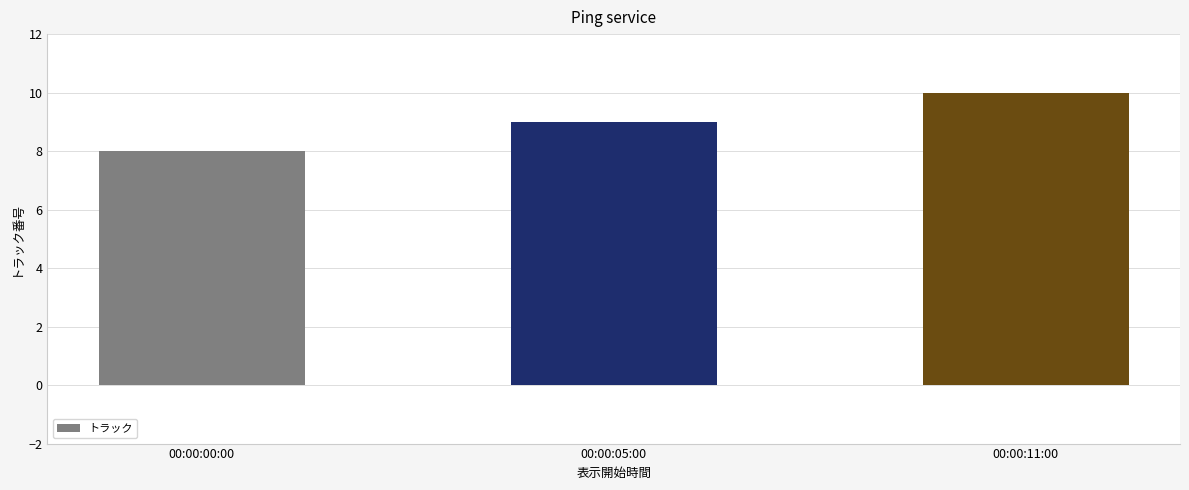

Count the number of data series in this chart.

1